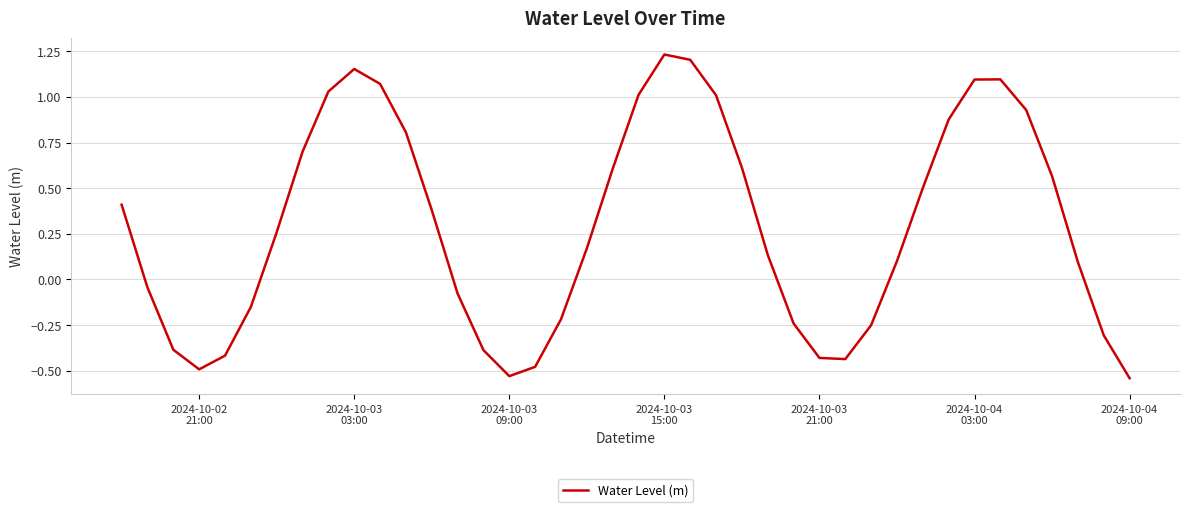

What is the difference between the maximum and minimum values?

1.8